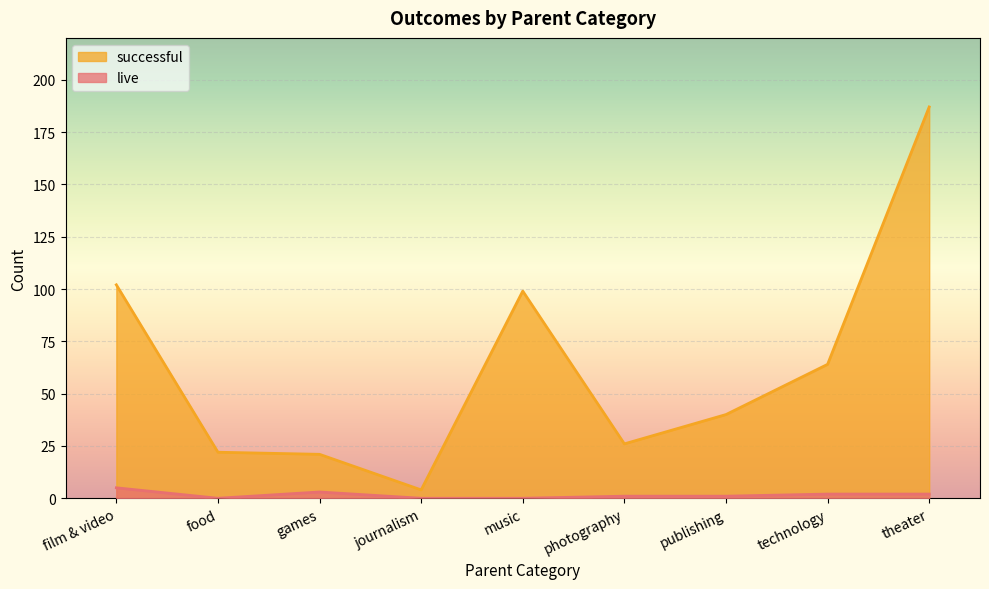

What is the difference between the second highest and minimum values in the successful series?

98